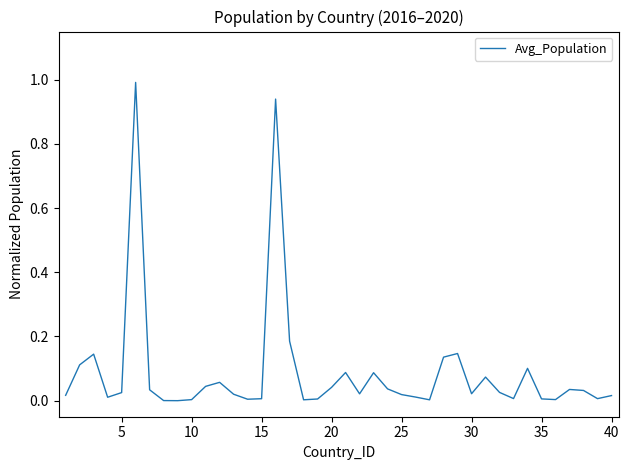

What is the difference between the maximum and minimum values?

1.0